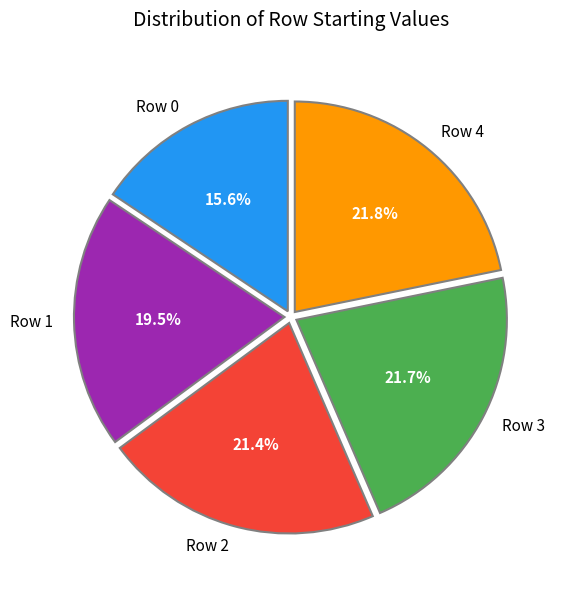

Is Row 0 the majority of the pie?

No